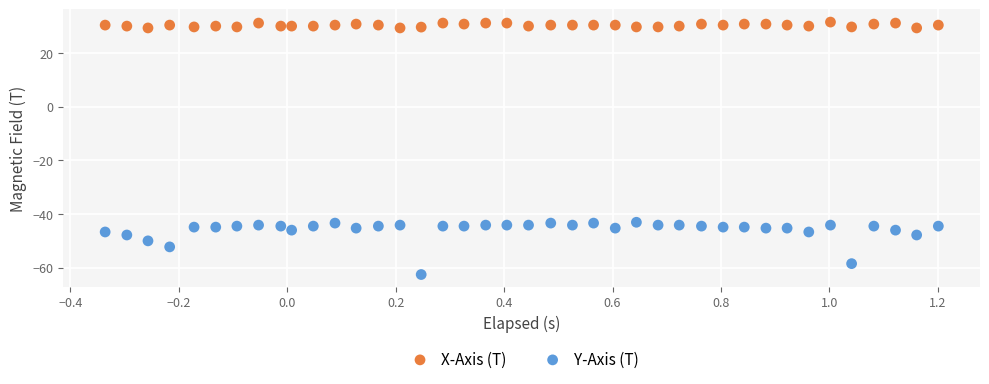

Which series has the widest spread of Y values?

Y-Axis (T)